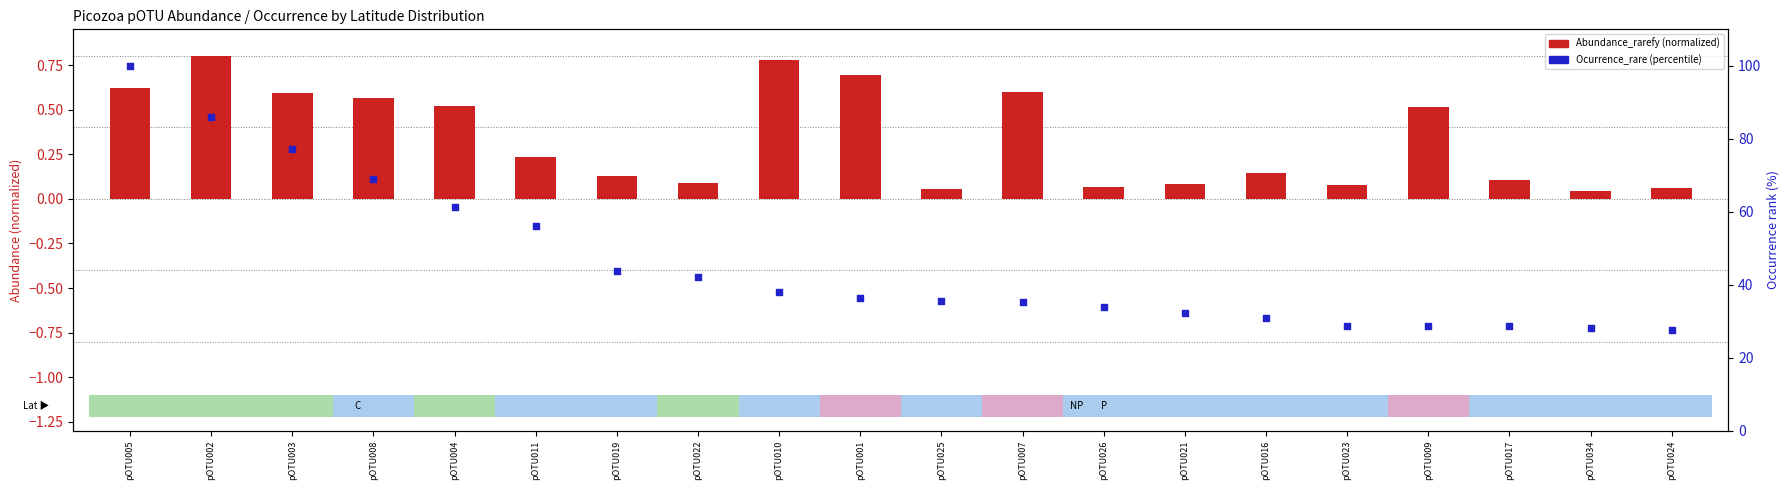

Which series has the largest total across all categories?

Ocurrence_rare (percentile)